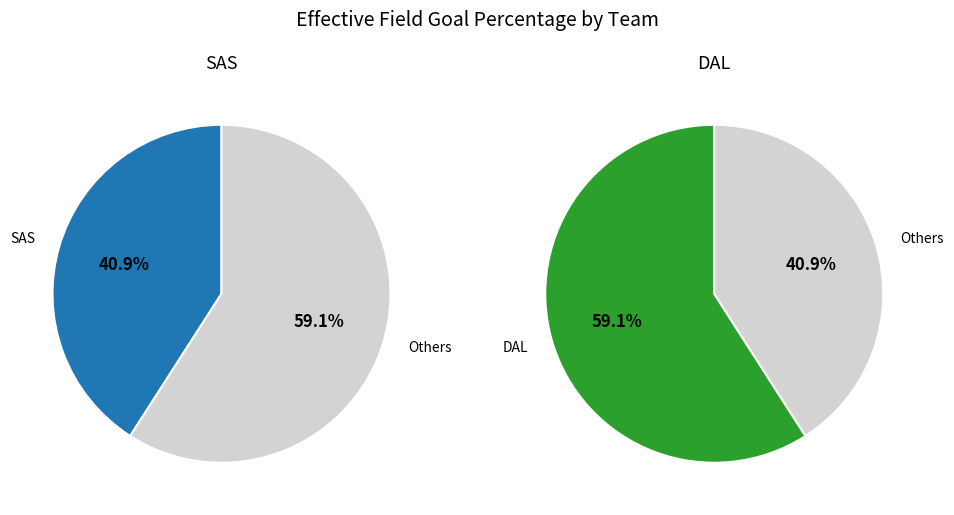

How many segments does this pie chart have?

2